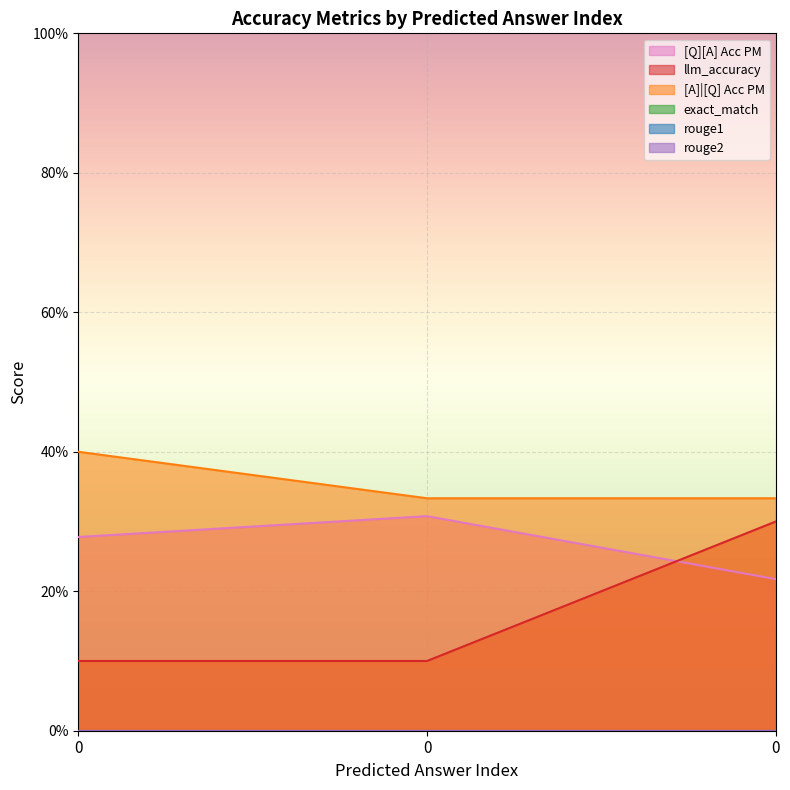

What is the sum of the [Q][A] Acc PM values at 0 and 0?

0.5